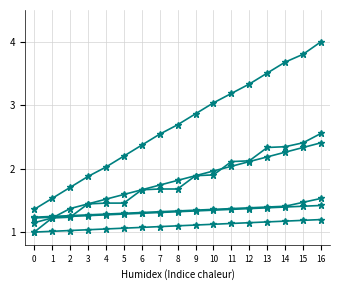

What is the total value across all series at 0?

7.0